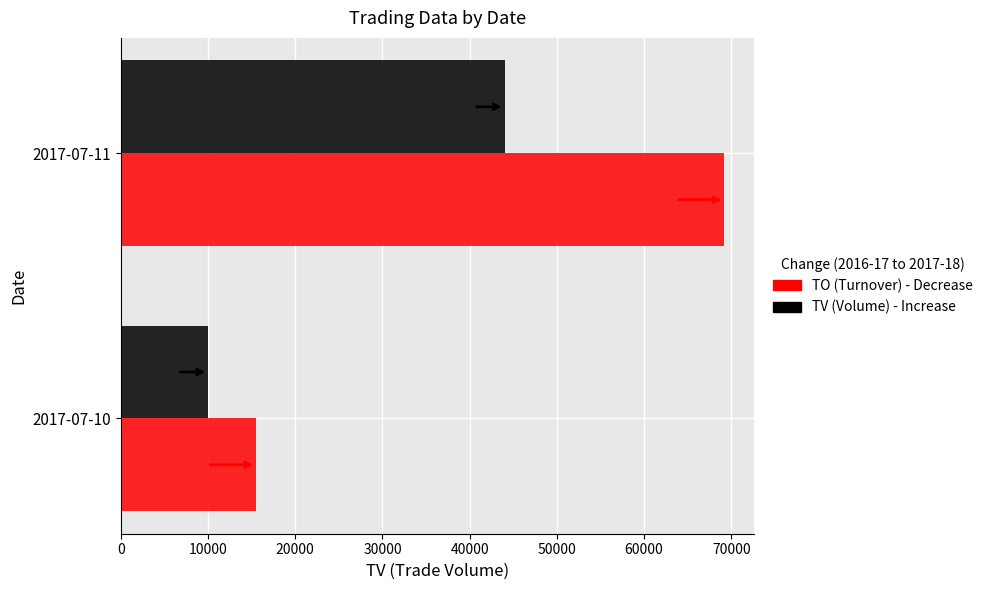

What is the minimum value shown in the chart?

10000